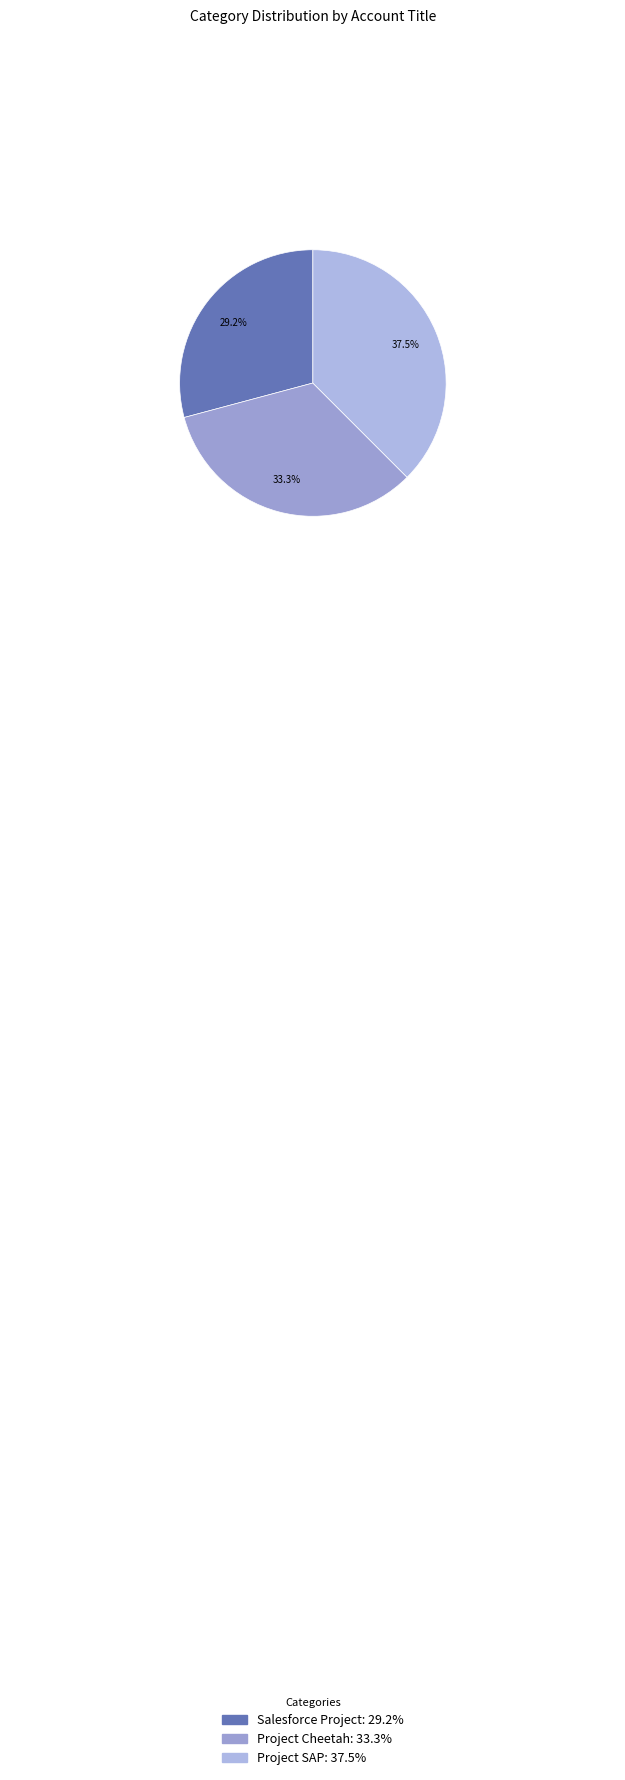

To the nearest percent, what is the difference between the largest and smallest slice percentages?

8%